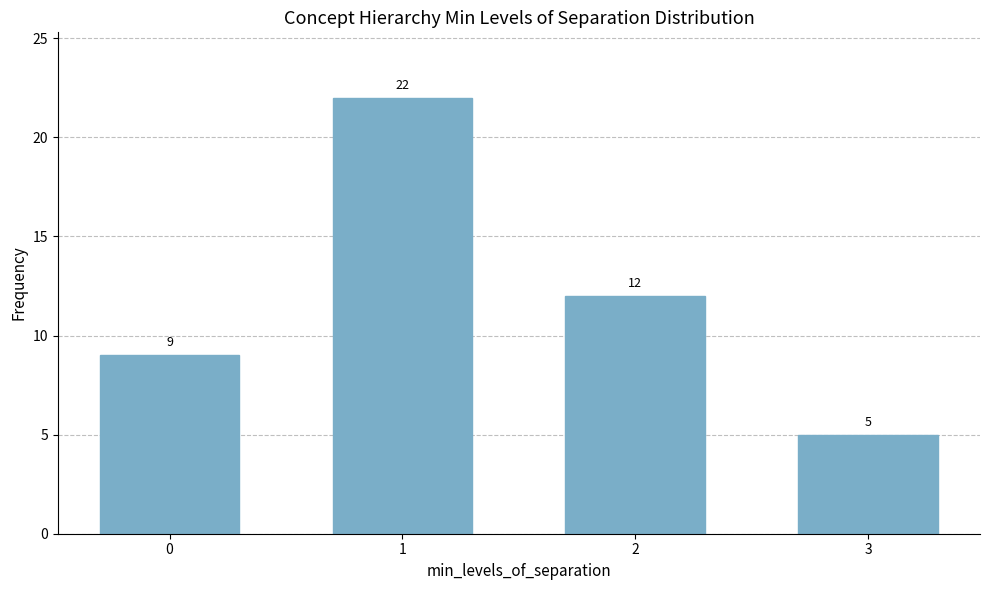

At which category does the chart reach its minimum across all series?

3